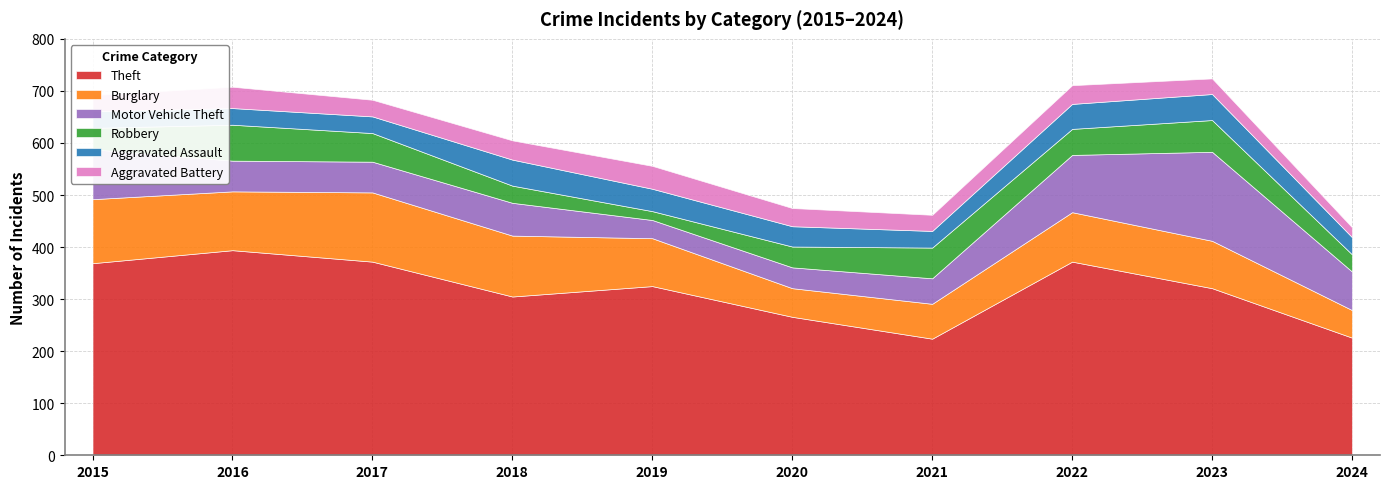

True or false: Robbery has more than 1 points higher than both neighbors.

True